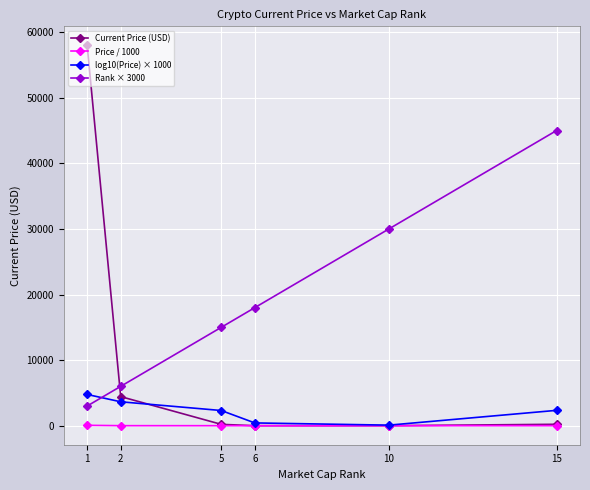

What is the maximum value shown in the chart?

57990.0